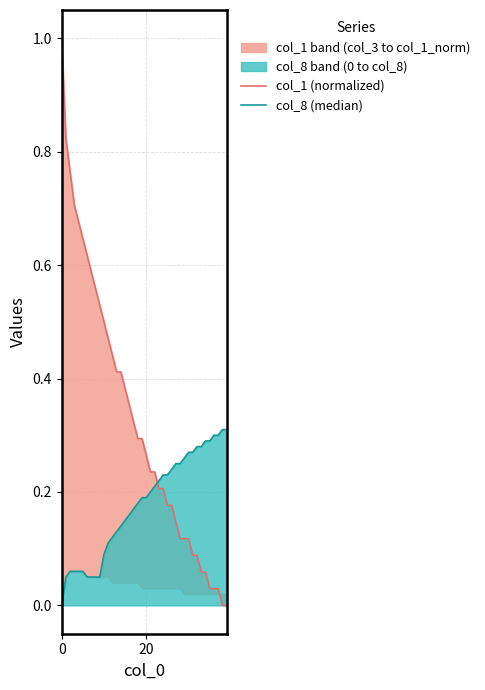

Which series has the widest spread of values?

col_1 (normalized)